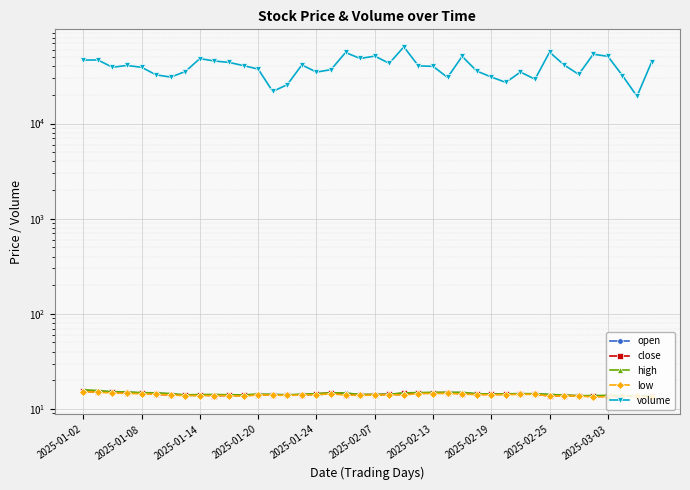

Rank the series at 29 from highest to lowest value.

volume, high, close, open, low